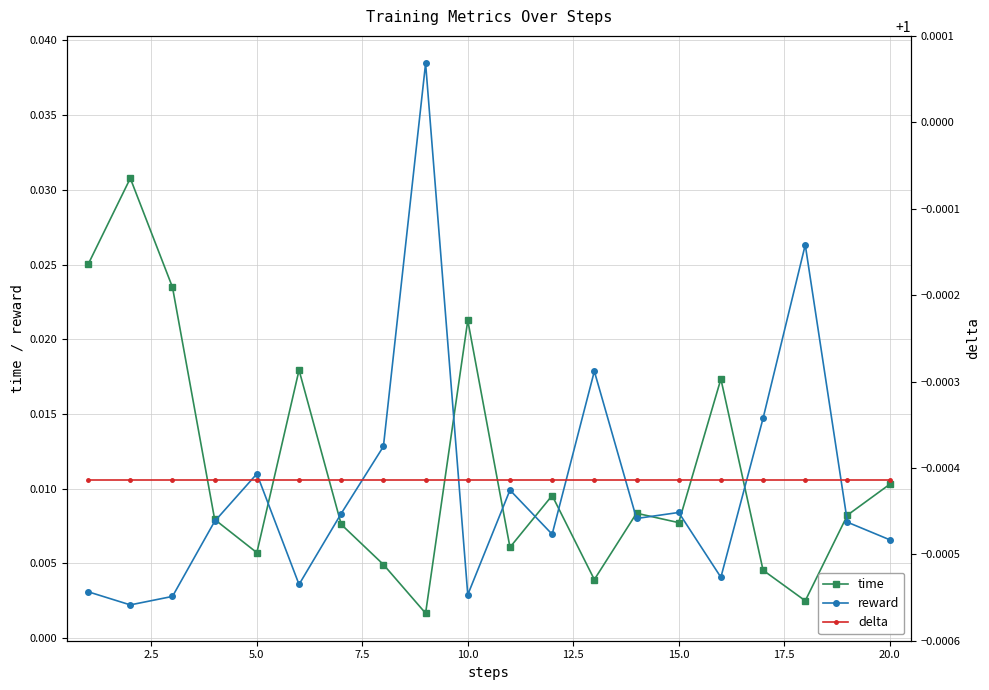

What are all the series names shown in the legend?

time, reward, delta